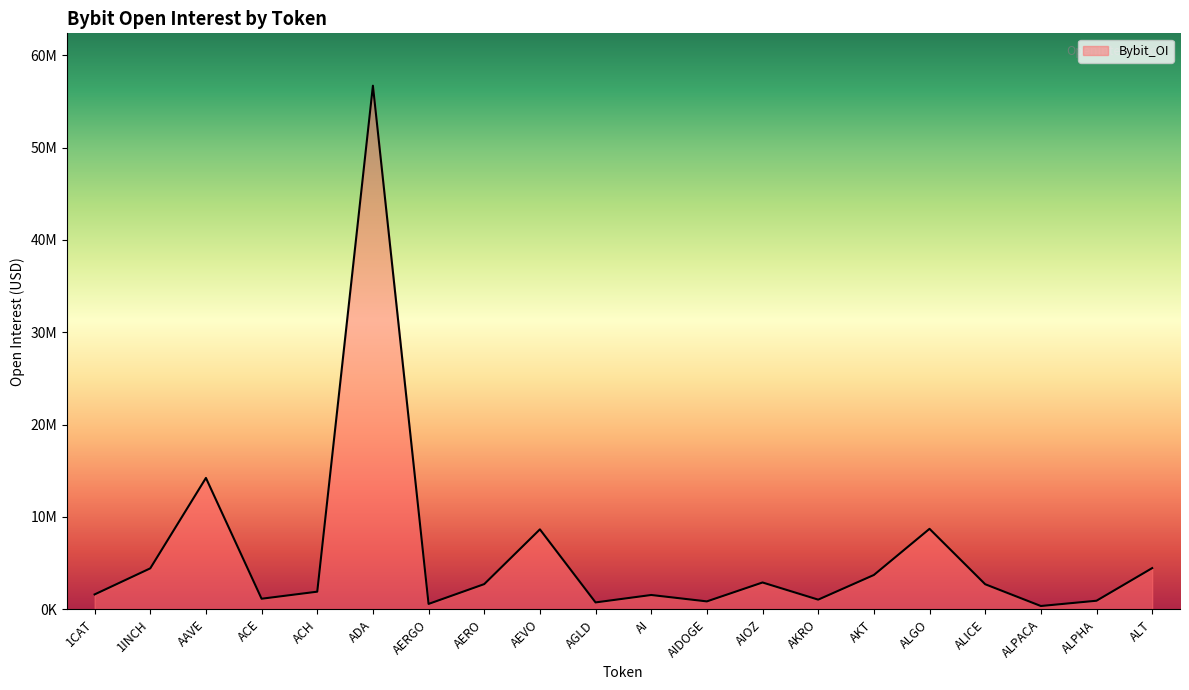

Which category has the highest value across all series?

ADA